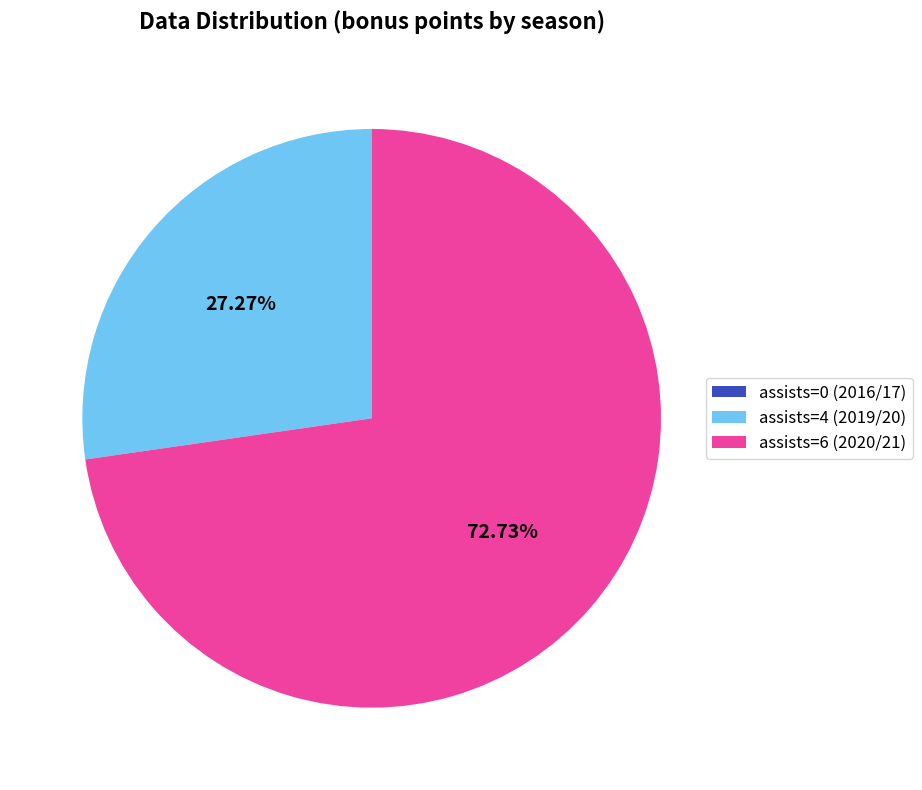

To the nearest percent, what percentage of the pie is assists=6 (2020/21)?

73%